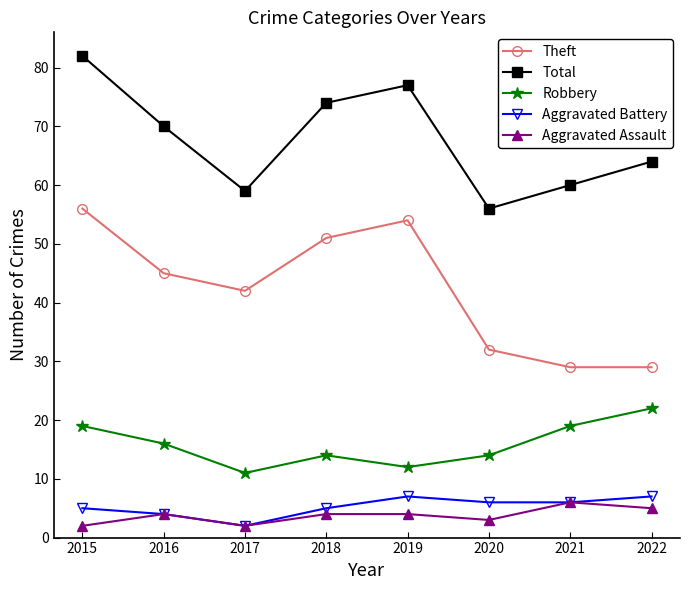

At how many categories does at least one series exceed 26?

8